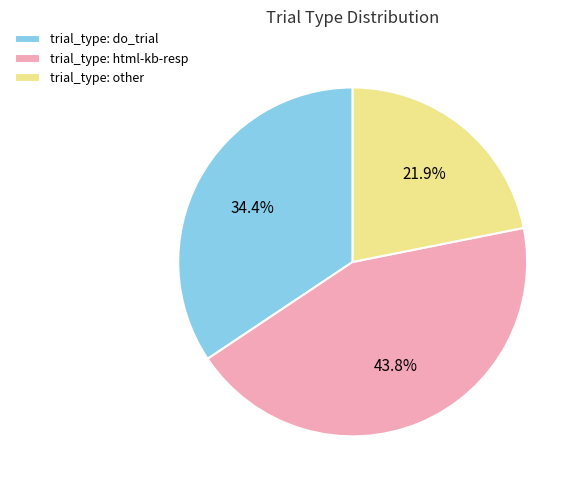

Between trial_type: other and trial_type: html-kb-resp, which is larger?

trial_type: html-kb-resp